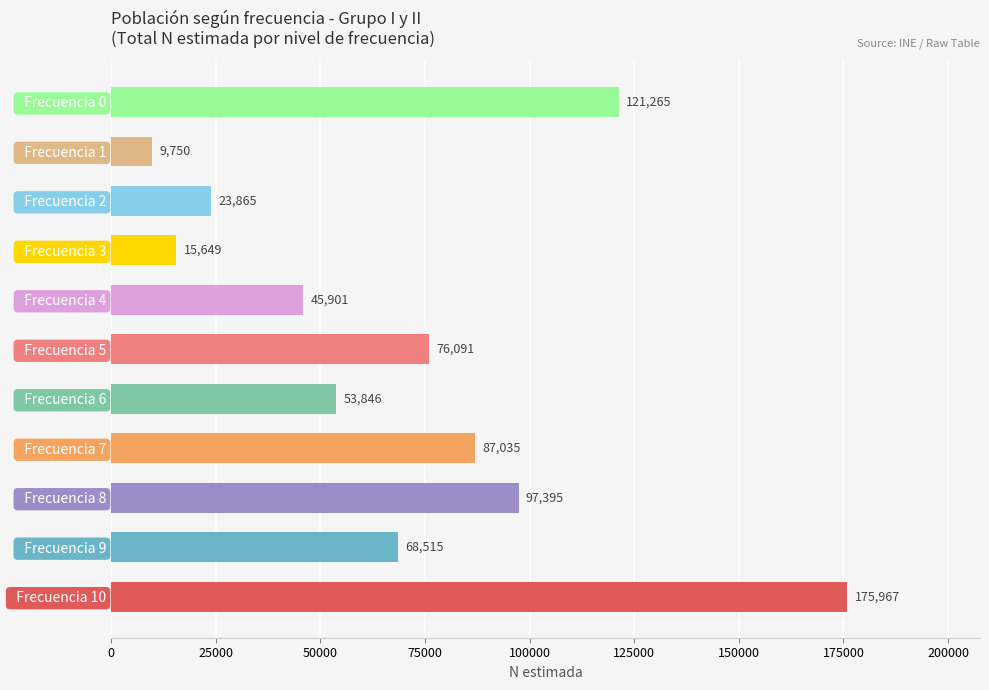

At which label is the value closest to 92858?

  Frecuencia 8